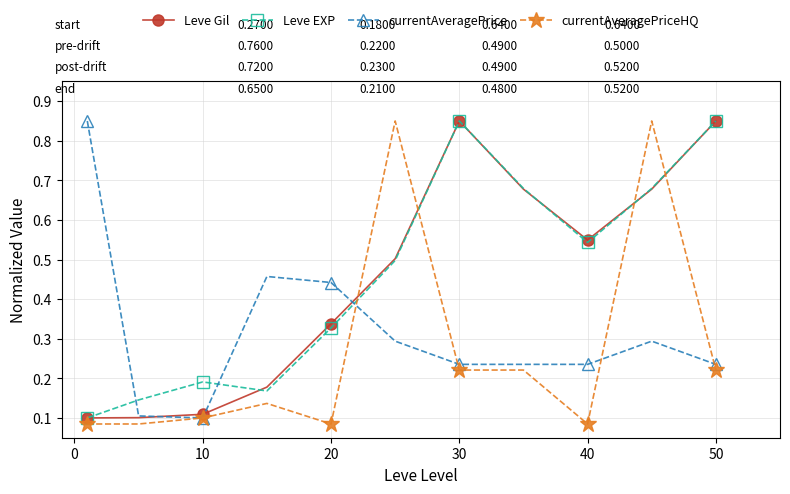

Count the Leve Gil values in the range 0 to 1.

11